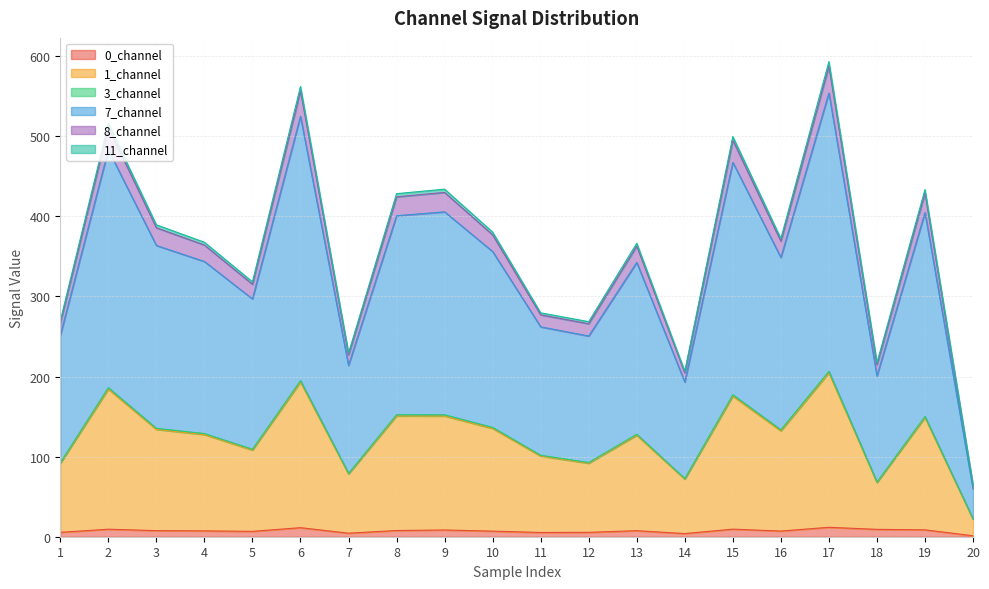

The value of 7_channel at 16 is 140.4. True or false?

False